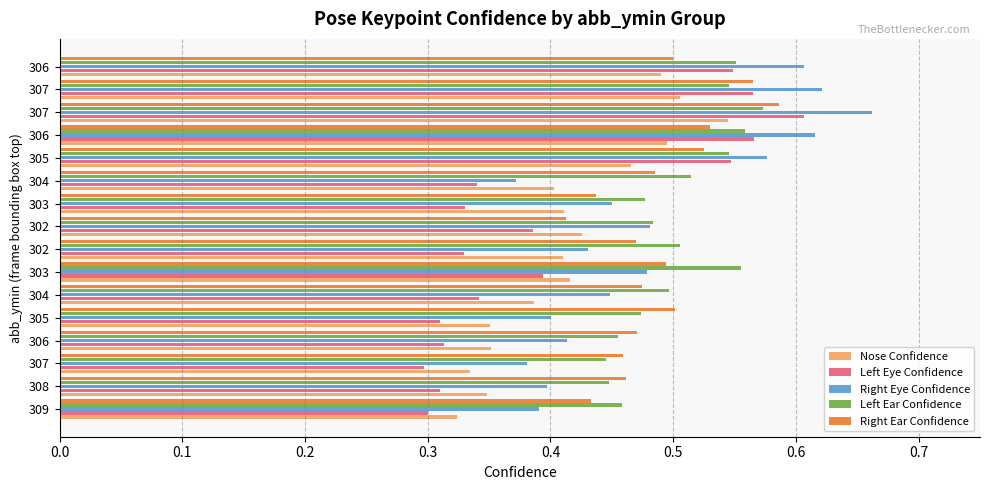

What are all the series names shown in the legend?

Nose Confidence, Left Eye Confidence, Right Eye Confidence, Left Ear Confidence, Right Ear Confidence